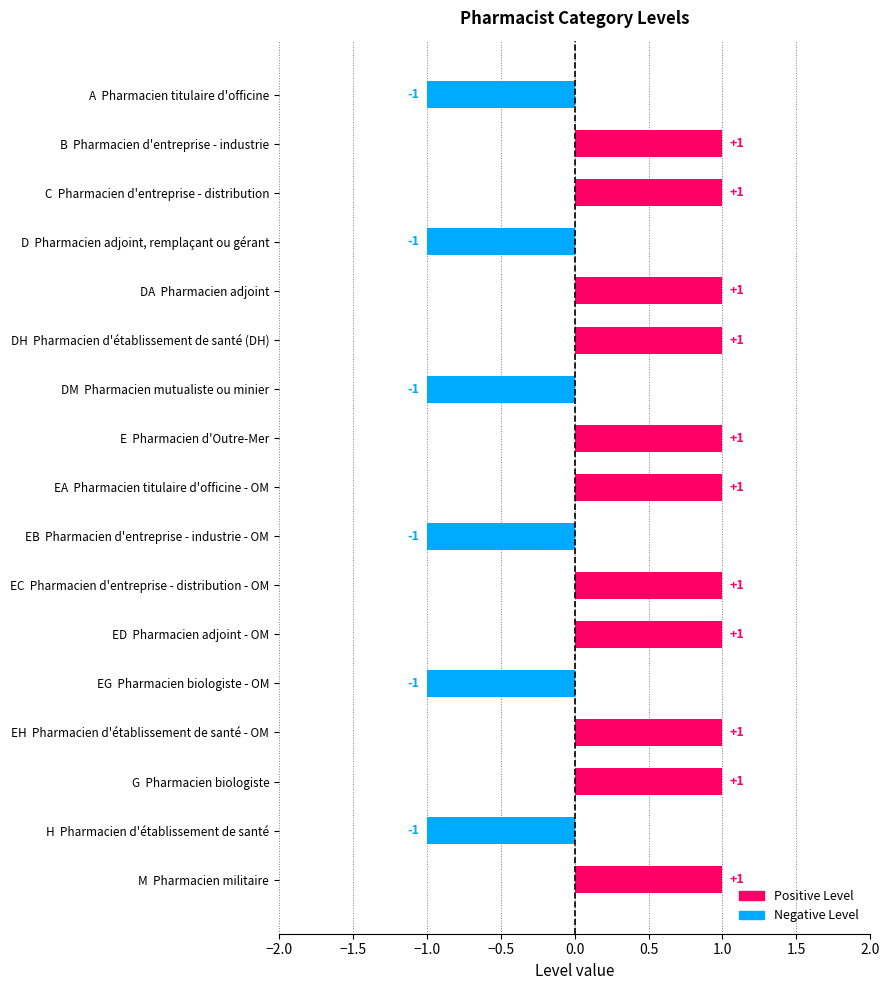

What position from the bottom is DM  Pharmacien mutualiste ou minier?

11